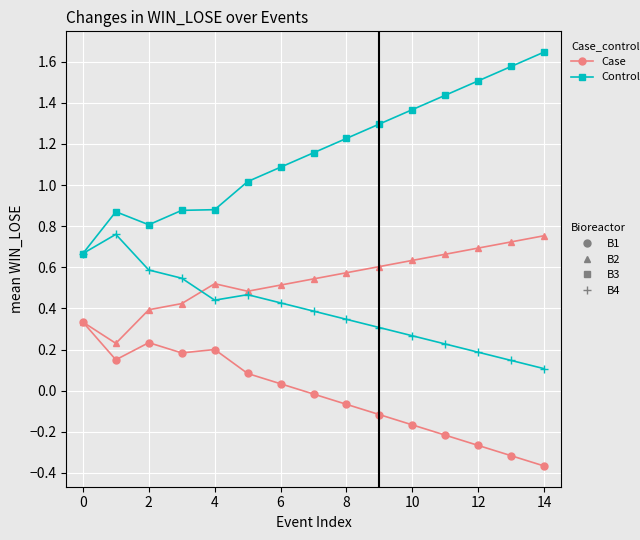

The Case series shows 0.2 at 4. True or false?

True